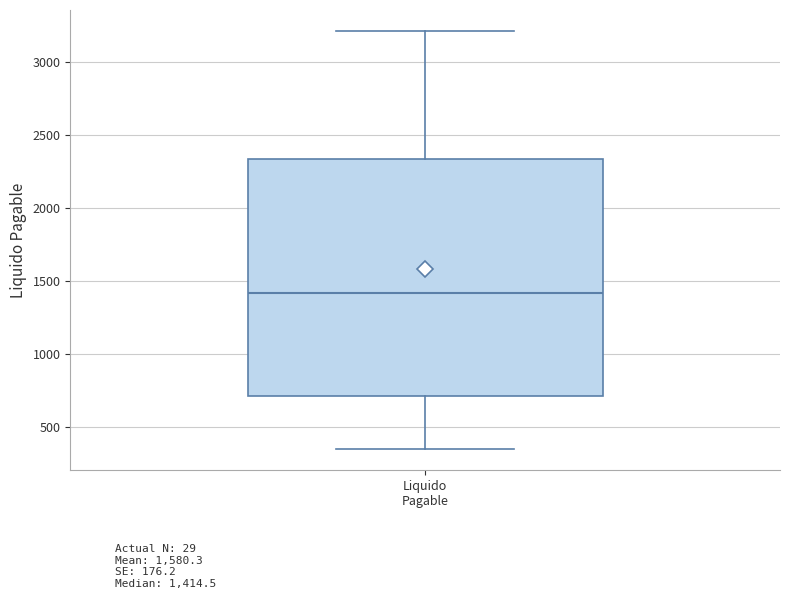

Read this box plot against the y-axis: the position of the median line, the range covered by the box, and the ends of both whiskers. The values are not printed on the chart, so give them approximately, as read against the axis.

median 1400, box 700 to 2350, whiskers 350 to 3200